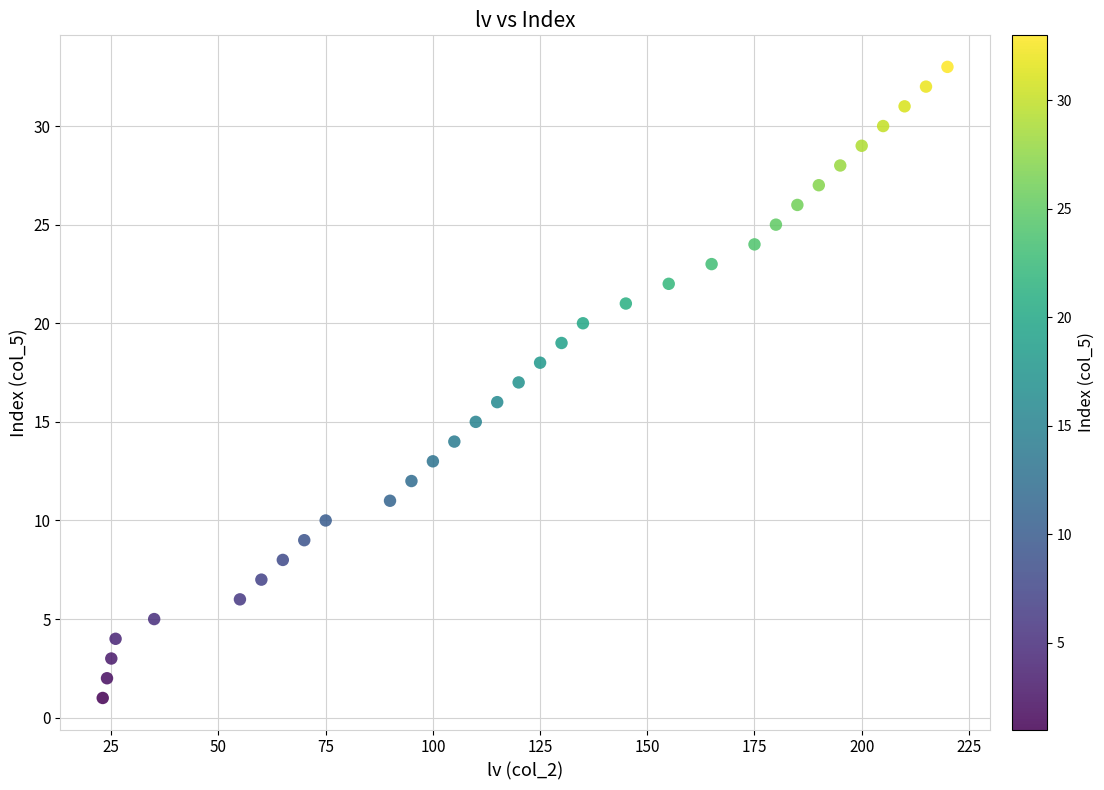

What is the range of Y values (max minus min)?

32